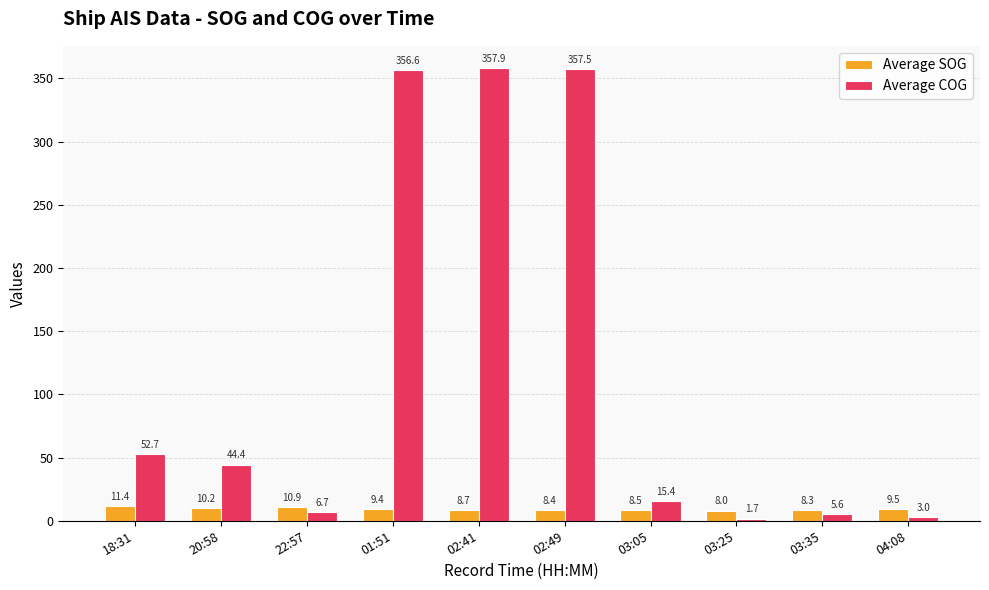

Rank the series by their average value, from highest to lowest.

Average COG, Average SOG